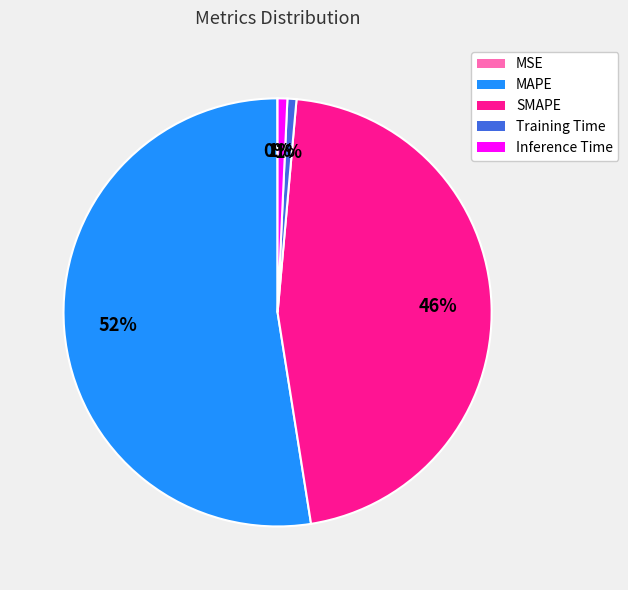

Do MAPE and SMAPE together represent more than half of the pie?

Yes